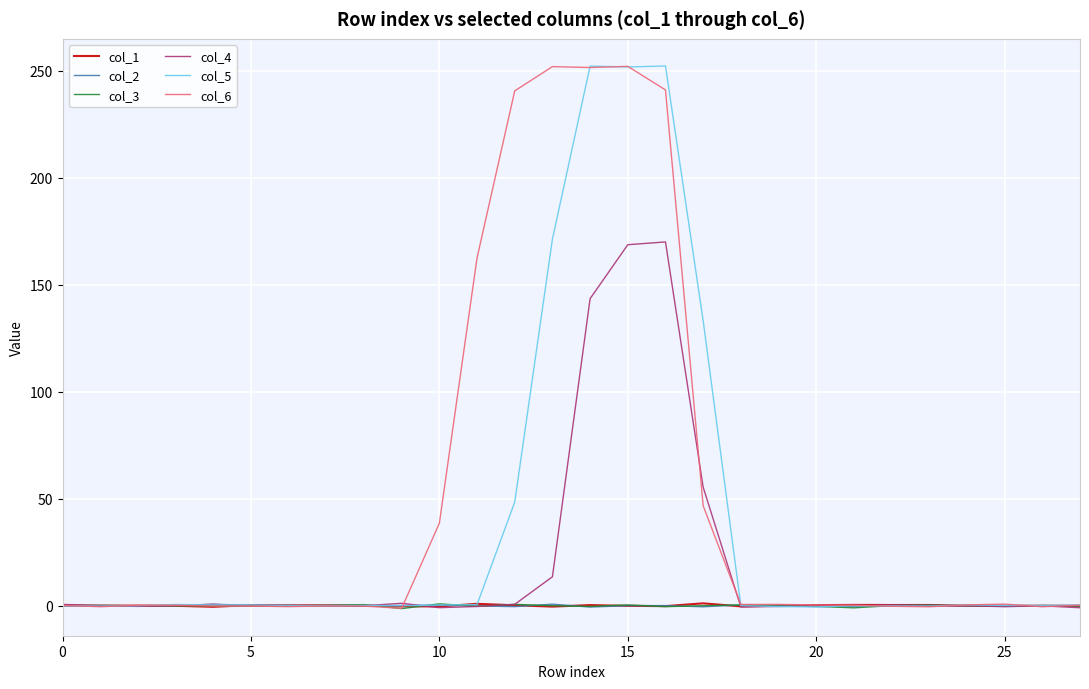

What is the greatest value displayed?

252.2